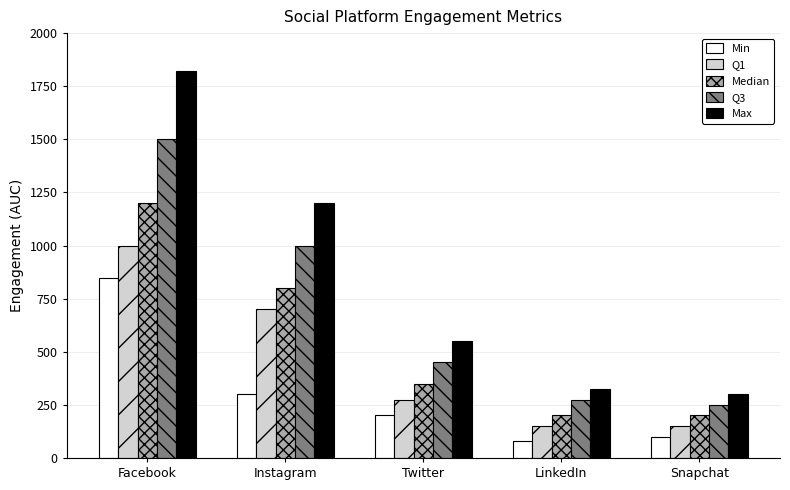

Reading left to right, extract all data points from this chart.

Min: Facebook=845	Instagram=300	Twitter=200	LinkedIn=80	Snapchat=100
Q1: Facebook=1000	Instagram=700	Twitter=275	LinkedIn=150	Snapchat=150
Median: Facebook=1200	Instagram=800	Twitter=350	LinkedIn=200	Snapchat=200
Q3: Facebook=1500	Instagram=1000	Twitter=450	LinkedIn=275	Snapchat=250
Max: Facebook=1820	Instagram=1200	Twitter=550	LinkedIn=325	Snapchat=300